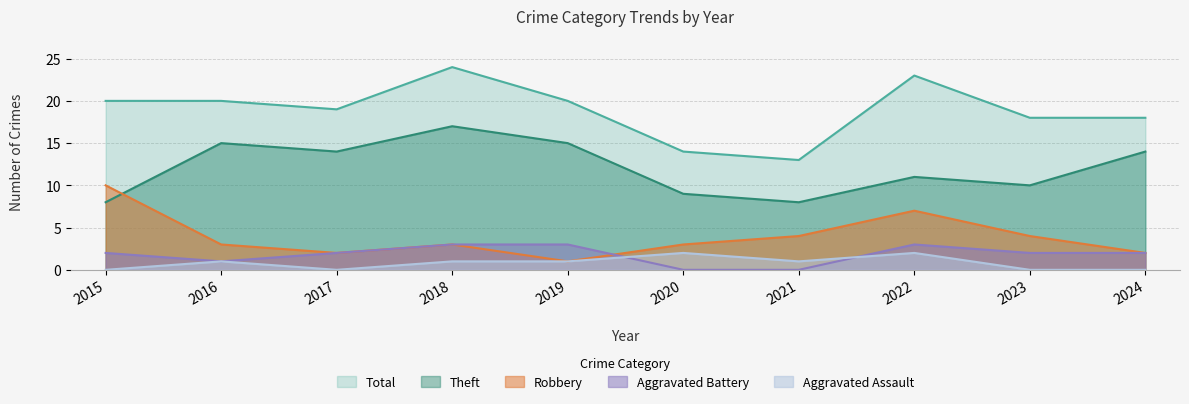

Reading right to left, transcribe all the data shown in this chart.

Robbery: 2024=2	2023=4	2022=7	2021=4	2020=3	2019=1	2018=3	2017=2	2016=3	2015=10
Theft: 2024=14	2023=10	2022=11	2021=8	2020=9	2019=15	2018=17	2017=14	2016=15	2015=8
Aggravated Battery: 2024=2	2023=2	2022=3	2021=0	2020=0	2019=3	2018=3	2017=2	2016=1	2015=2
Aggravated Assault: 2024=0	2023=0	2022=2	2021=1	2020=2	2019=1	2018=1	2017=0	2016=1	2015=0
Total: 2024=18	2023=18	2022=23	2021=13	2020=14	2019=20	2018=24	2017=19	2016=20	2015=20